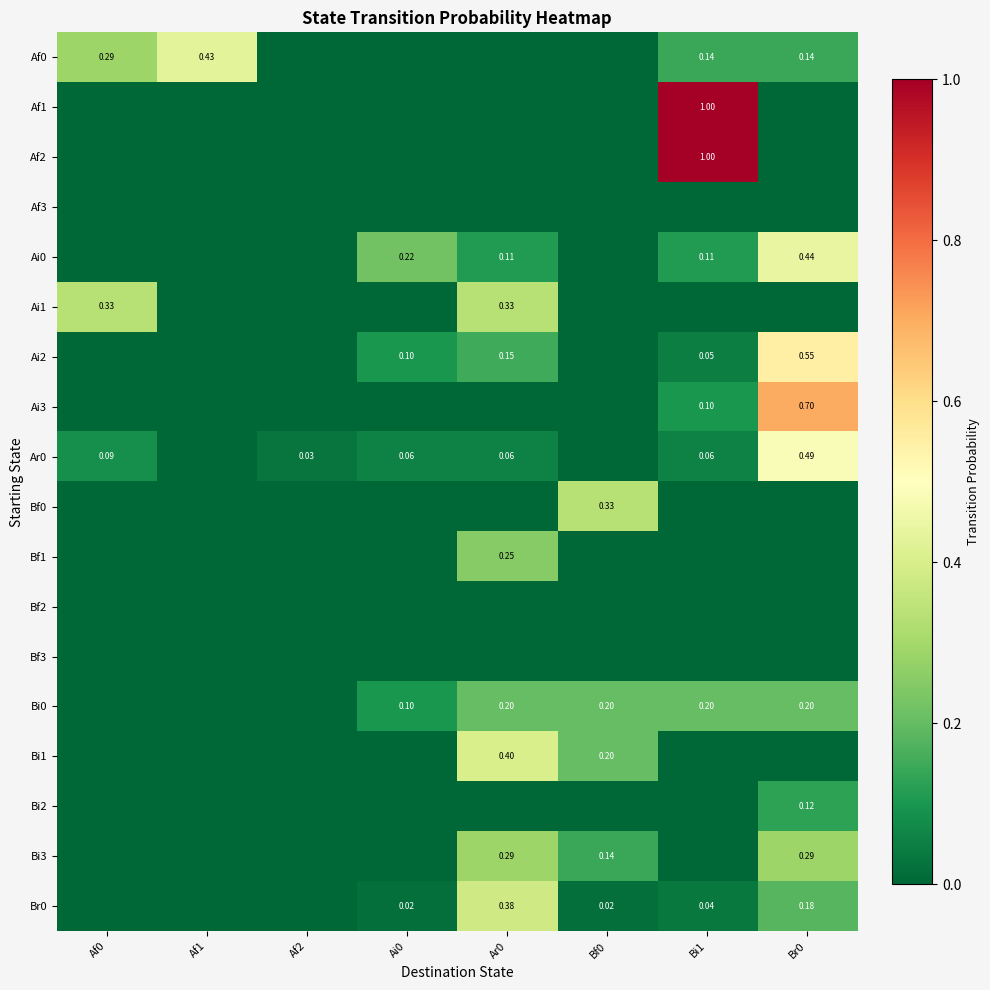

How many Bf1 values are between 0 and 1?

8